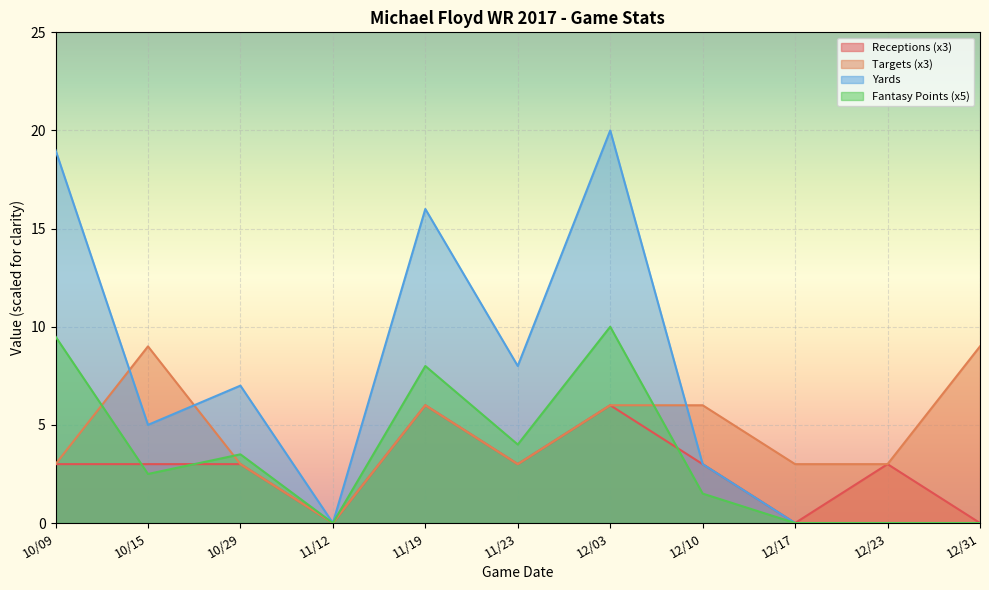

Rank the series at 11/19 from highest to lowest value.

Yards, Fantasy Points, Receptions, Targets